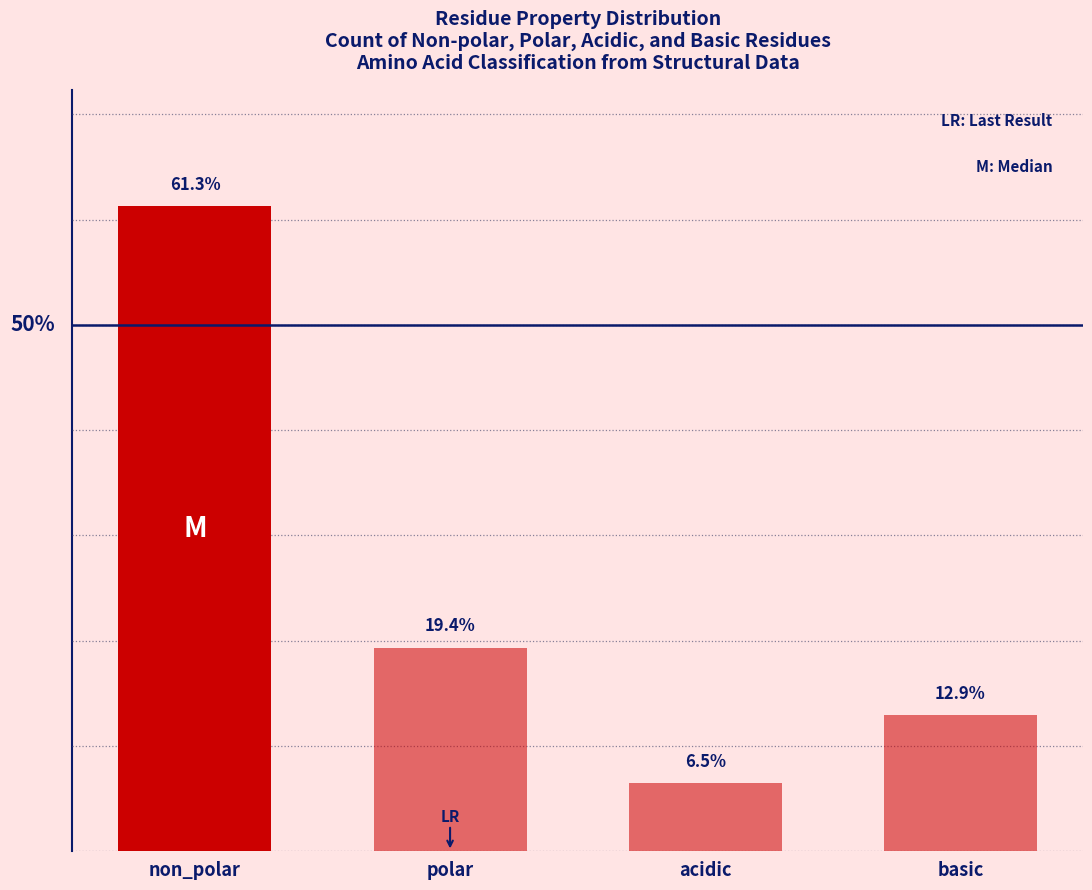

What is the label of the 3rd bar from the left?

acidic